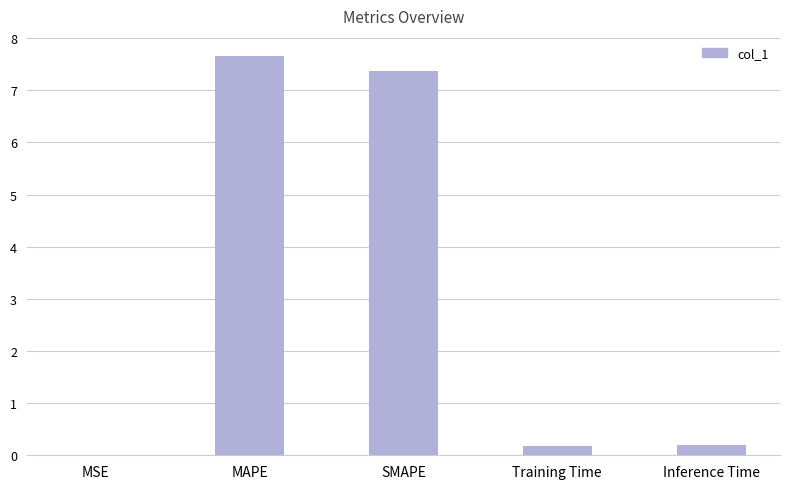

What is the sum of all values?

15.4